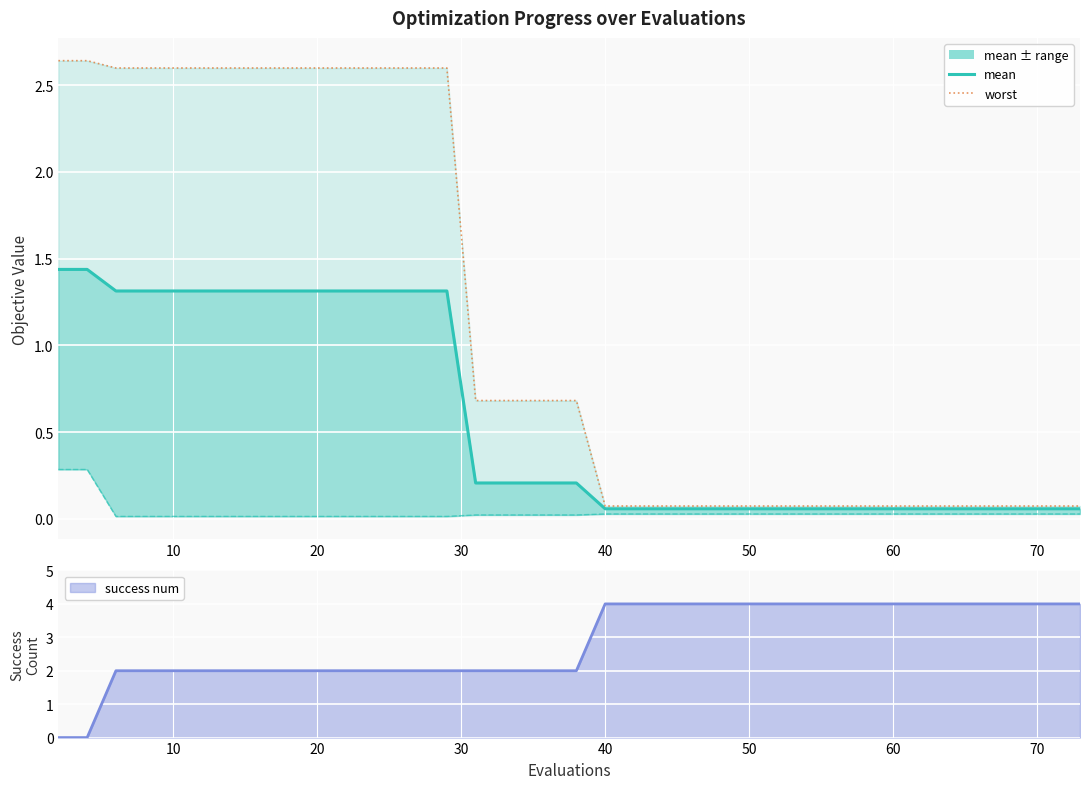

What is the average value?

0.6